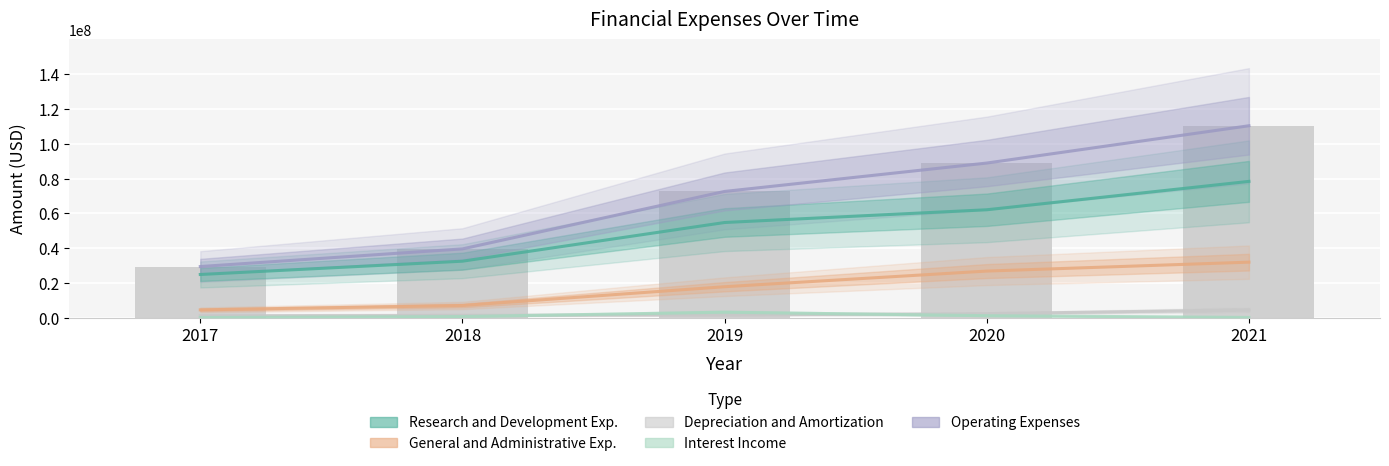

What is the total value across all series at 2019?

150052000